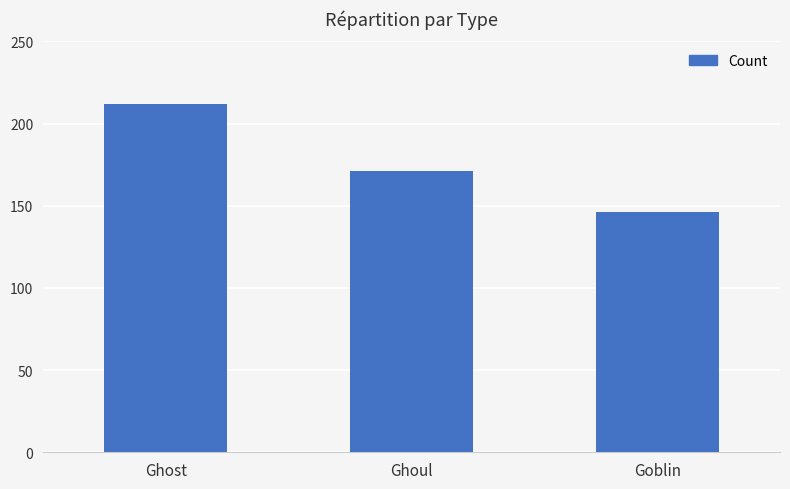

Are the bars grouped side by side (vs. stacked)?

No